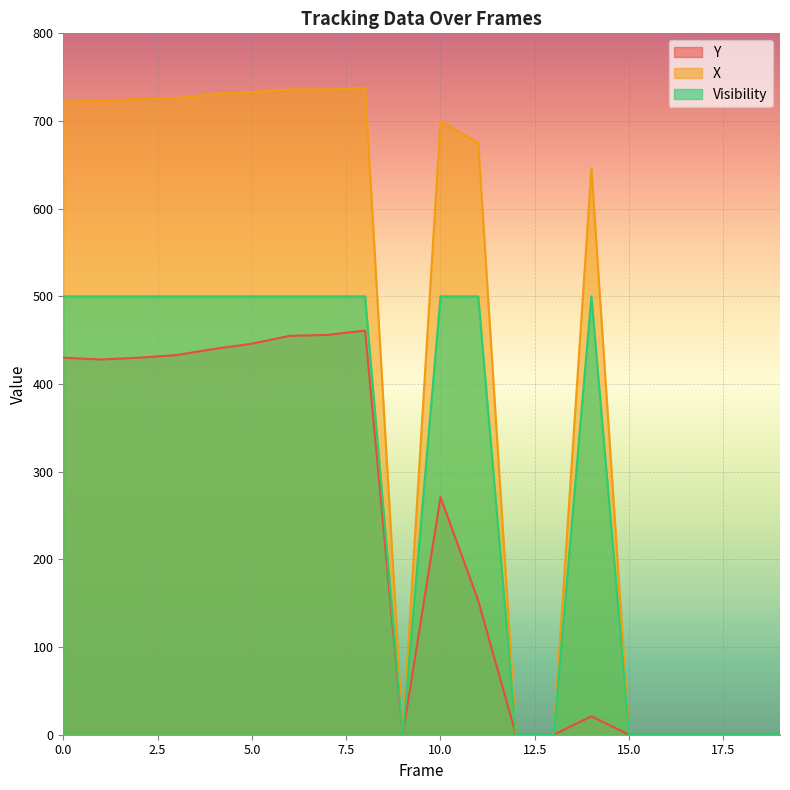

True or false: X has a value of -245 at 12.

False